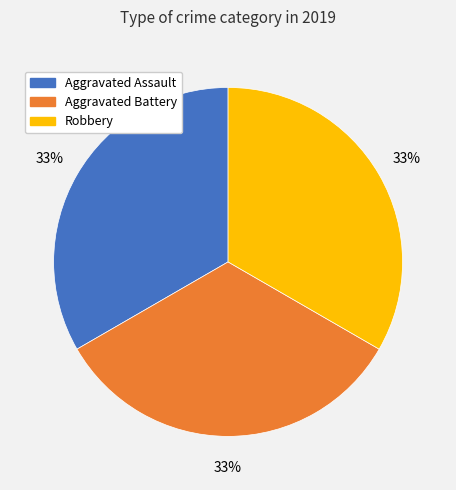

Is there a majority slice in this chart?

No